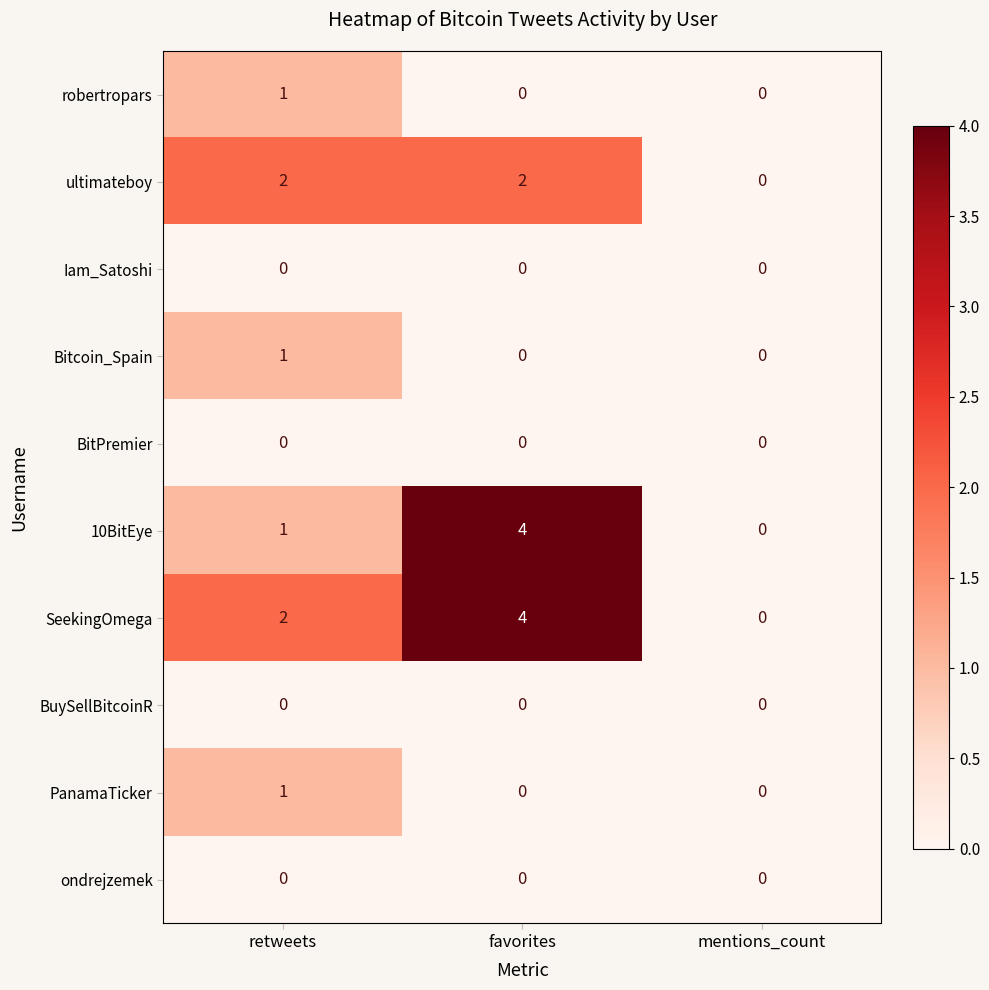

List the labels in order of 10BitEye value, largest first.

favorites, retweets, mentions_count